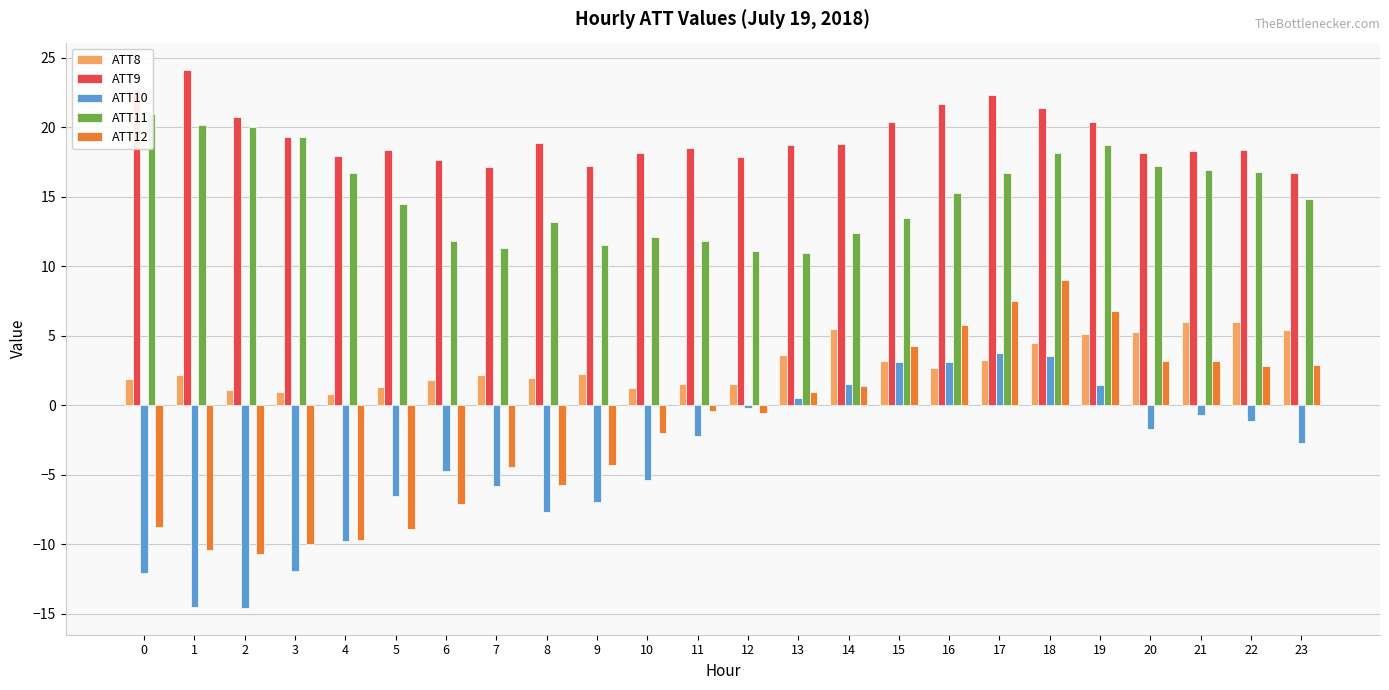

What are all the series names shown in the legend?

ATT8, ATT9, ATT10, ATT11, ATT12